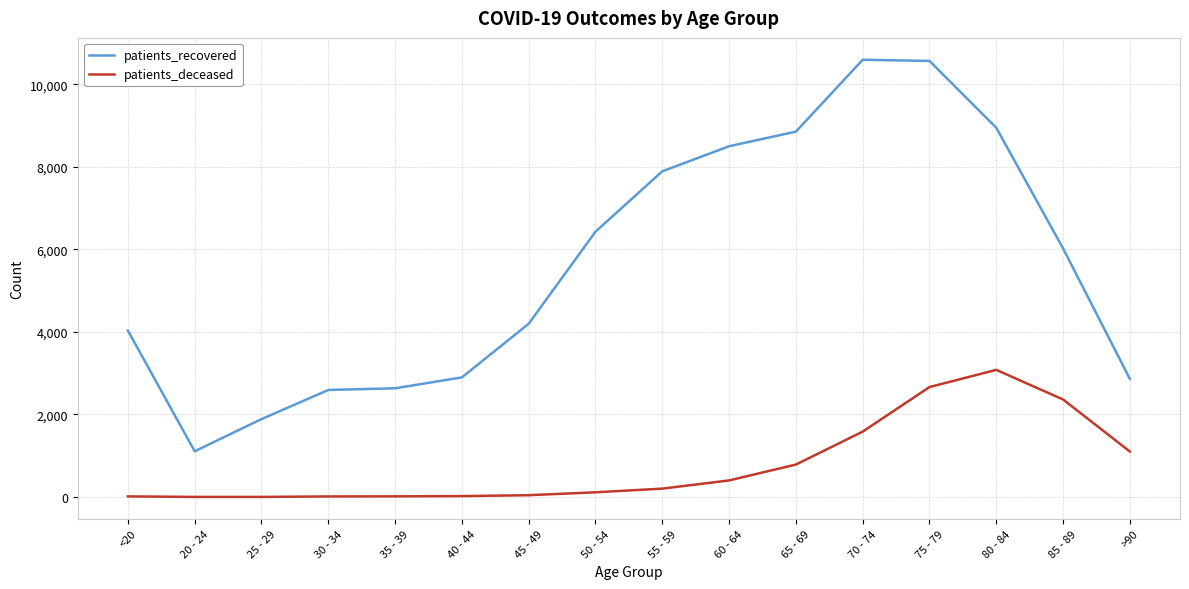

True or false: patients_recovered has more than 2 interior local peaks.

False